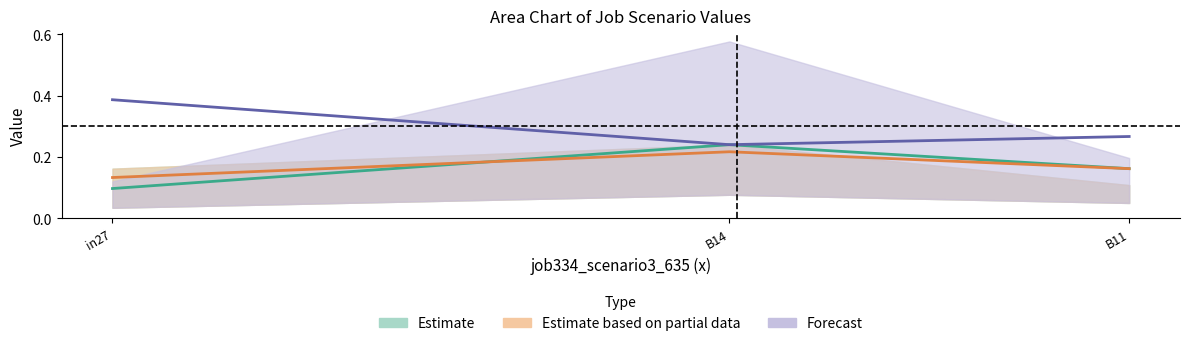

What is the sum of all job332_scenario3_632 values?

0.9